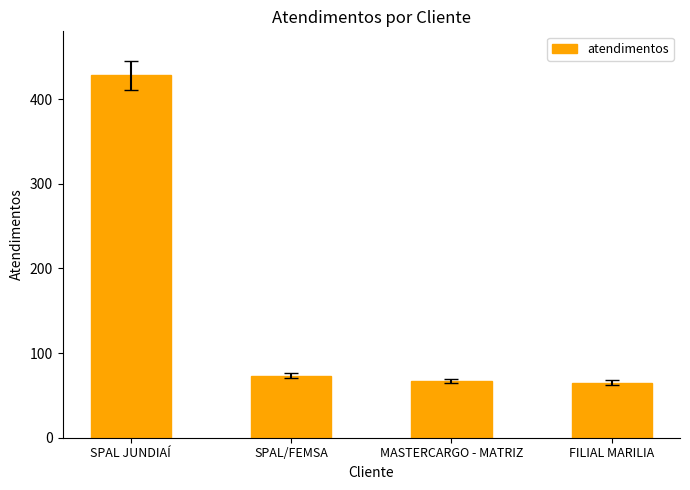

Approximately how many times larger is the value at SPAL JUNDIAÍ compared to SPAL/FEMSA?

5.9